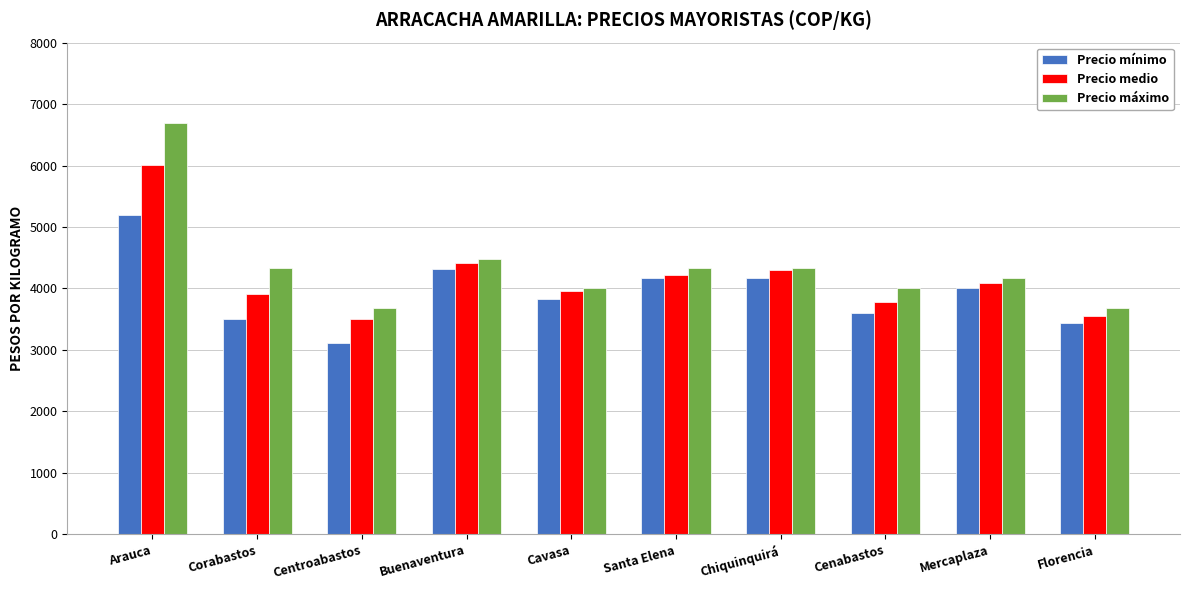

At how many categories does at least one series exceed 5933?

1